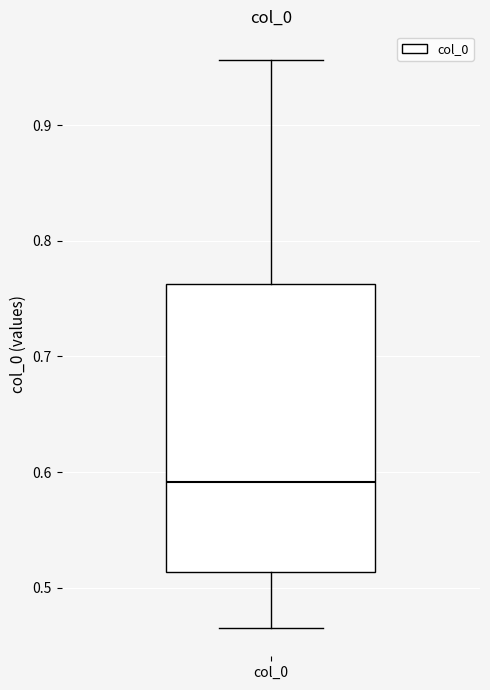

Read this box plot against the y-axis: the position of the median line, the range covered by the box, and the ends of both whiskers. The values are not printed on the chart, so give them approximately, as read against the axis.

median 0.59, box 0.51 to 0.76, whiskers 0.47 to 0.96